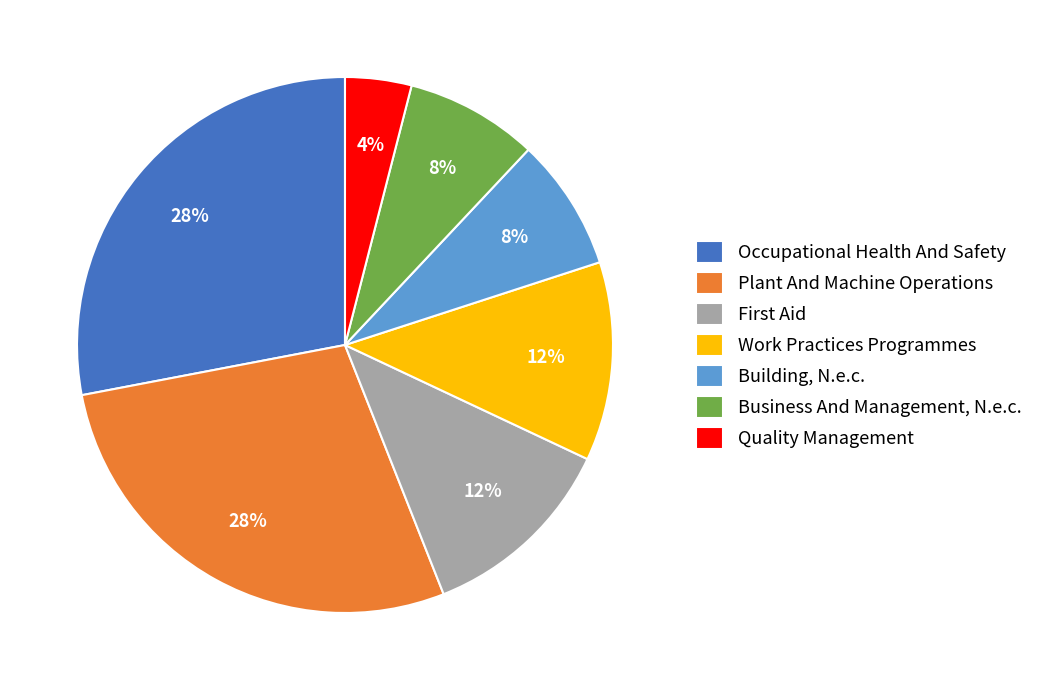

Do Work Practices Programmes and Plant And Machine Operations together represent more than half of the pie?

No